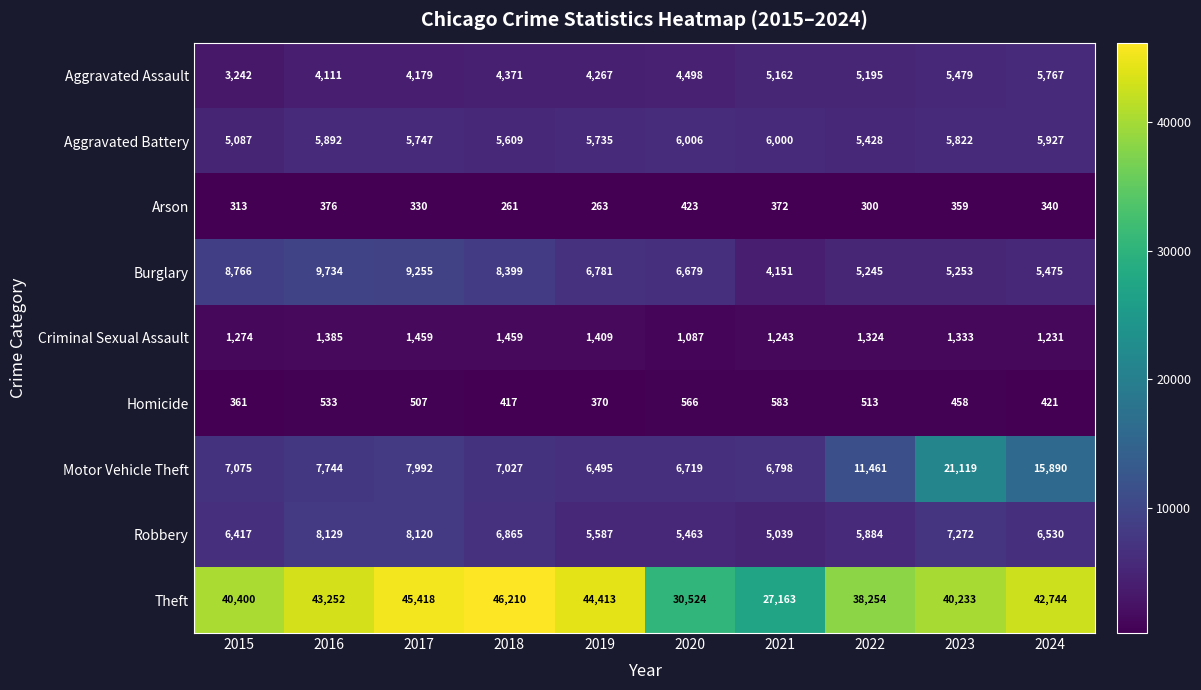

Read the Arson value at 2019, to the nearest 50.

250